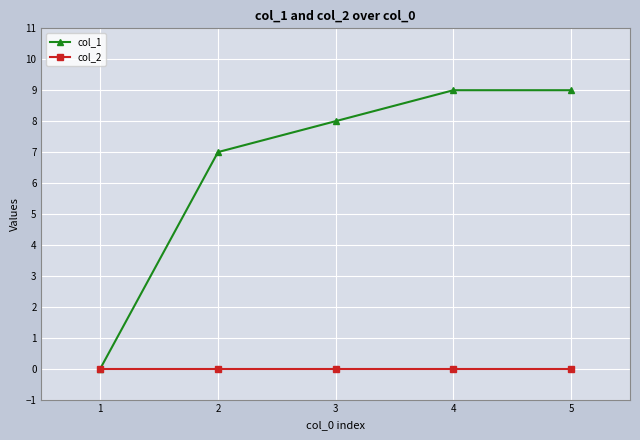

Count the number of data series in this chart.

2